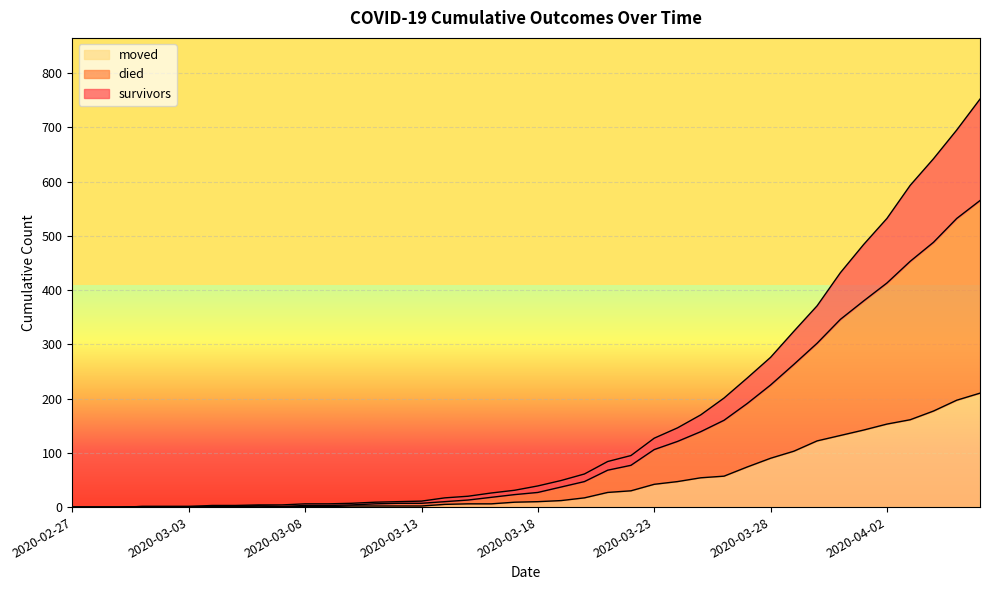

Reading right to left, transcribe all the data shown in this chart.

survivors: 2020-04-06=752	2020-04-05=695	2020-04-04=642	2020-04-03=593	2020-04-02=532	2020-04-01=484	2020-03-31=432	2020-03-30=371	2020-03-29=324	2020-03-28=276	2020-03-27=238	2020-03-26=201	2020-03-25=170	2020-03-24=146	2020-03-23=127	2020-03-22=95	2020-03-21=84	2020-03-20=61	2020-03-19=49	2020-03-18=39	2020-03-17=31	2020-03-16=26	2020-03-15=20	2020-03-14=17	2020-03-13=11	2020-03-12=10	2020-03-11=9	2020-03-10=7	2020-03-09=6	2020-03-08=6	2020-03-07=4	2020-03-06=4	2020-03-05=3	2020-03-04=3	2020-03-03=1	2020-03-02=1	2020-03-01=1	2020-02-29=0	2020-02-28=0	2020-02-27=0
died: 2020-04-06=565	2020-04-05=532	2020-04-04=488	2020-04-03=453	2020-04-02=413	2020-04-01=380	2020-03-31=346	2020-03-30=302	2020-03-29=263	2020-03-28=225	2020-03-27=191	2020-03-26=160	2020-03-25=139	2020-03-24=121	2020-03-23=106	2020-03-22=77	2020-03-21=68	2020-03-20=47	2020-03-19=37	2020-03-18=27	2020-03-17=23	2020-03-16=18	2020-03-15=13	2020-03-14=10	2020-03-13=7	2020-03-12=7	2020-03-11=6	2020-03-10=4	2020-03-09=3	2020-03-08=3	2020-03-07=1	2020-03-06=2	2020-03-05=1	2020-03-04=1	2020-03-03=1	2020-03-02=1	2020-03-01=1	2020-02-29=0	2020-02-28=0	2020-02-27=0
moved: 2020-04-06=210	2020-04-05=197	2020-04-04=177	2020-04-03=161	2020-04-02=153	2020-04-01=142	2020-03-31=132	2020-03-30=122	2020-03-29=103	2020-03-28=90	2020-03-27=74	2020-03-26=57	2020-03-25=54	2020-03-24=47	2020-03-23=42	2020-03-22=30	2020-03-21=27	2020-03-20=17	2020-03-19=12	2020-03-18=10	2020-03-17=9	2020-03-16=6	2020-03-15=6	2020-03-14=5	2020-03-13=2	2020-03-12=2	2020-03-11=2	2020-03-10=2	2020-03-09=1	2020-03-08=1	2020-03-07=1	2020-03-06=2	2020-03-05=1	2020-03-04=1	2020-03-03=1	2020-03-02=1	2020-03-01=1	2020-02-29=0	2020-02-28=0	2020-02-27=0